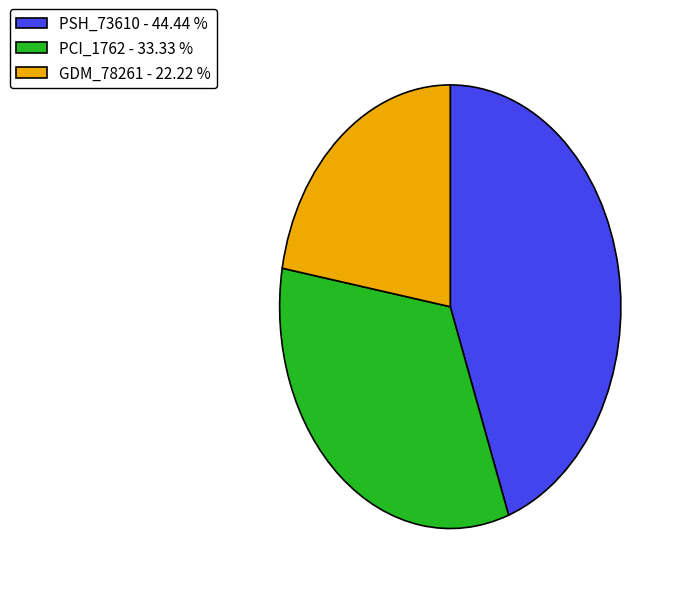

Count the number of slices in the pie.

3